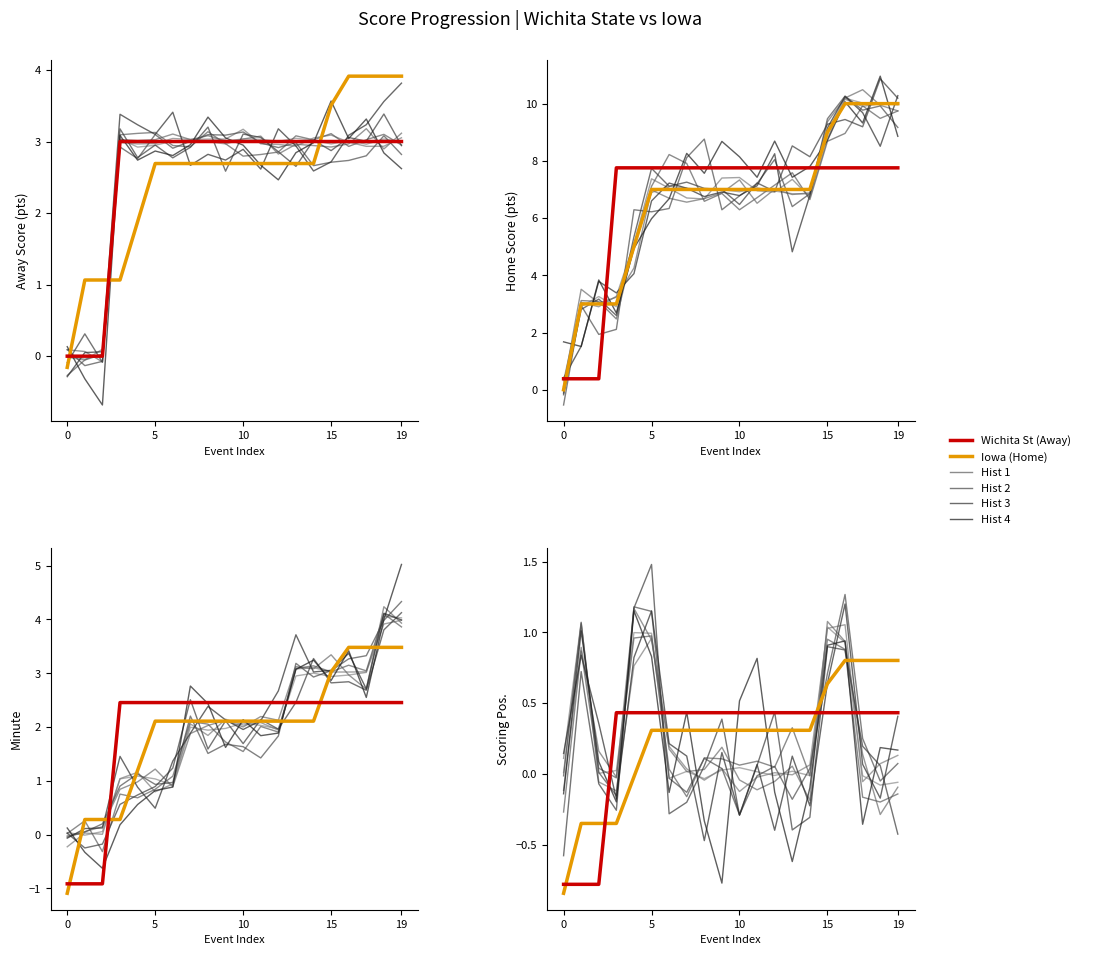

What is the value of the Iowa (Home) point at the 12th from the left?

0.3